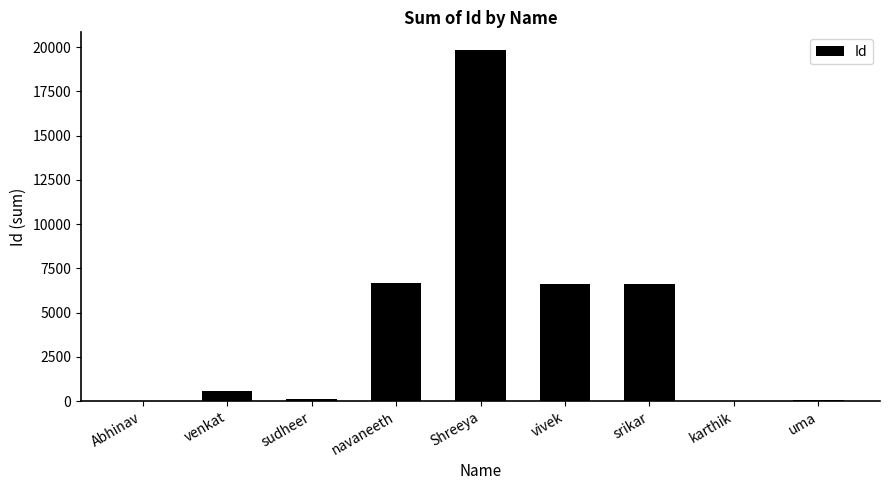

What is the greatest value displayed?

19851